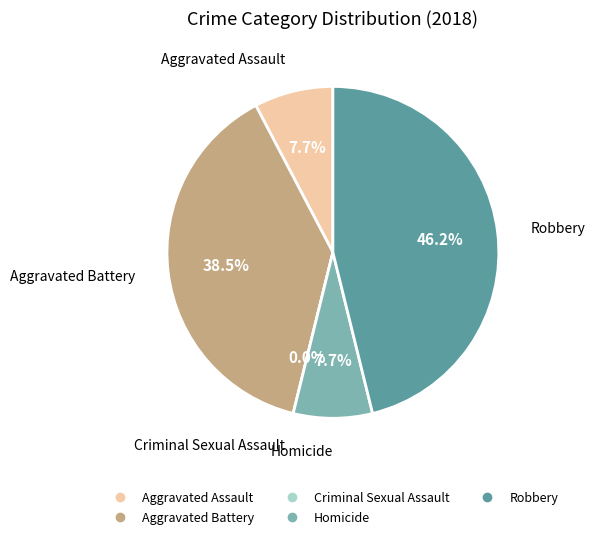

The Homicide slice represents 8% of the pie. True or false?

True